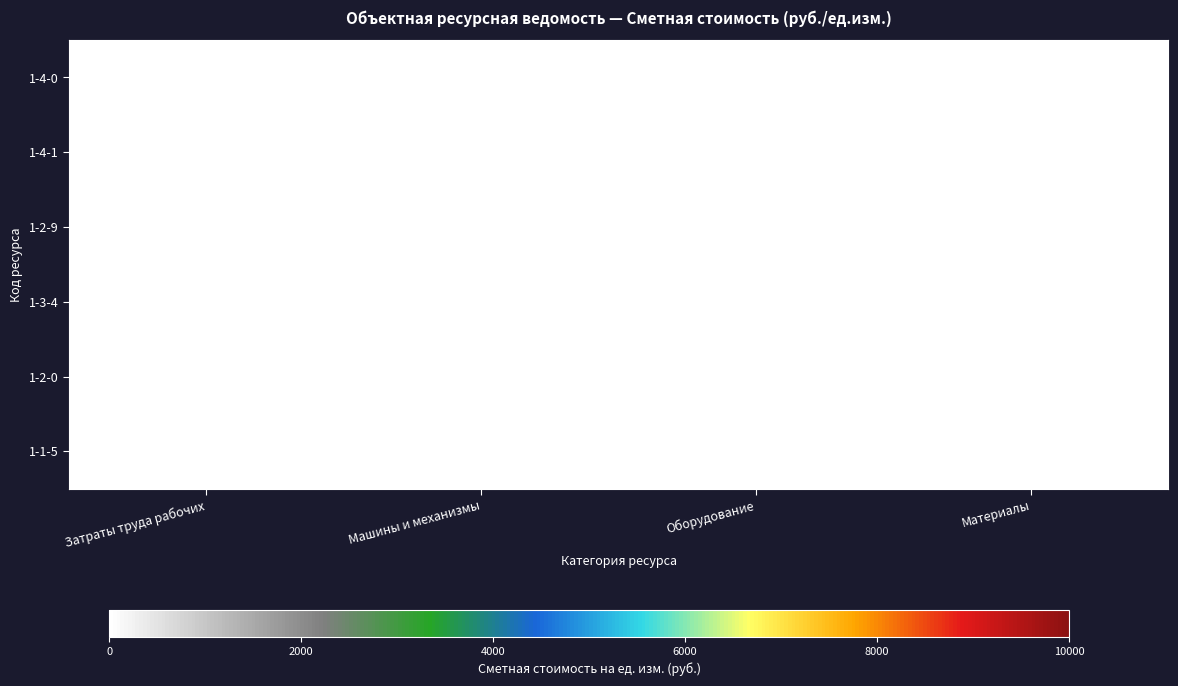

What is the sum of all 1-4-0 values?

9.6